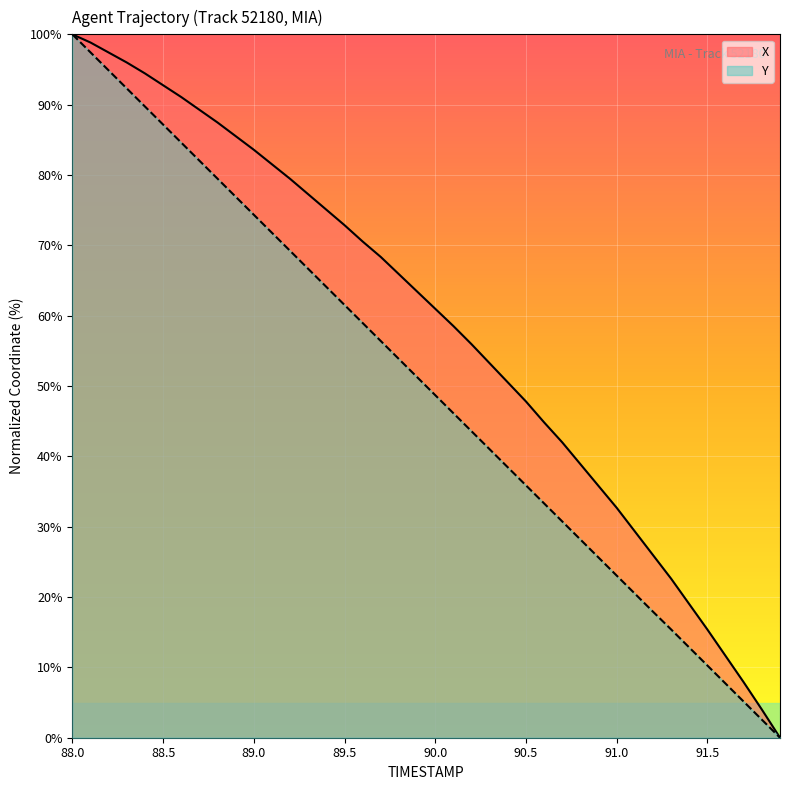

True or false: X and Y intersect in this chart.

False